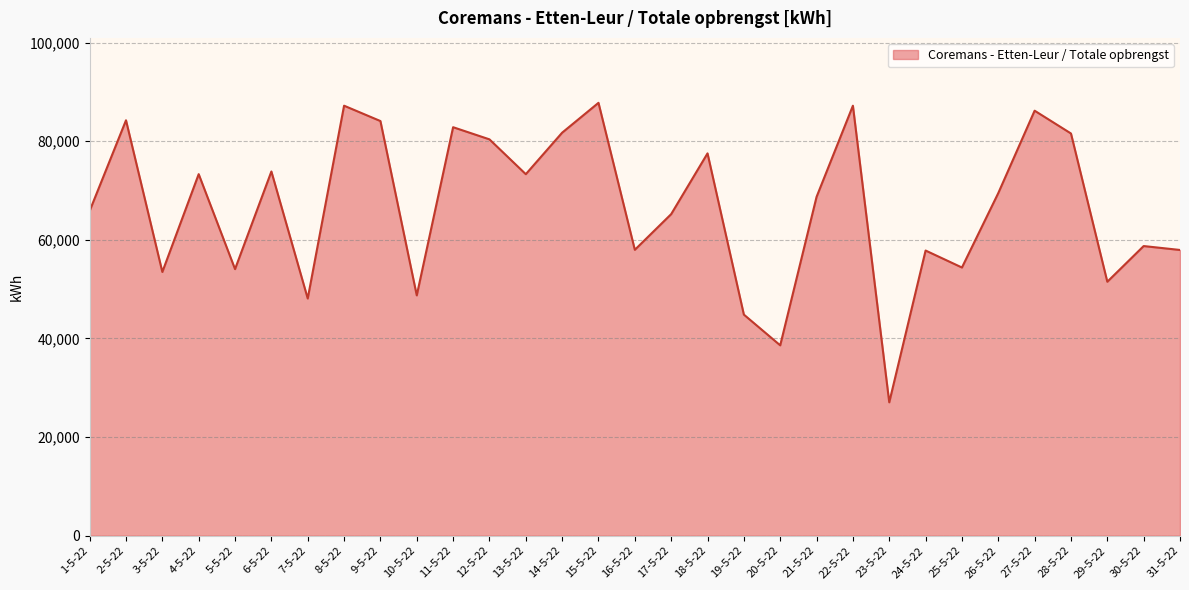

What is the smallest value displayed?

27043